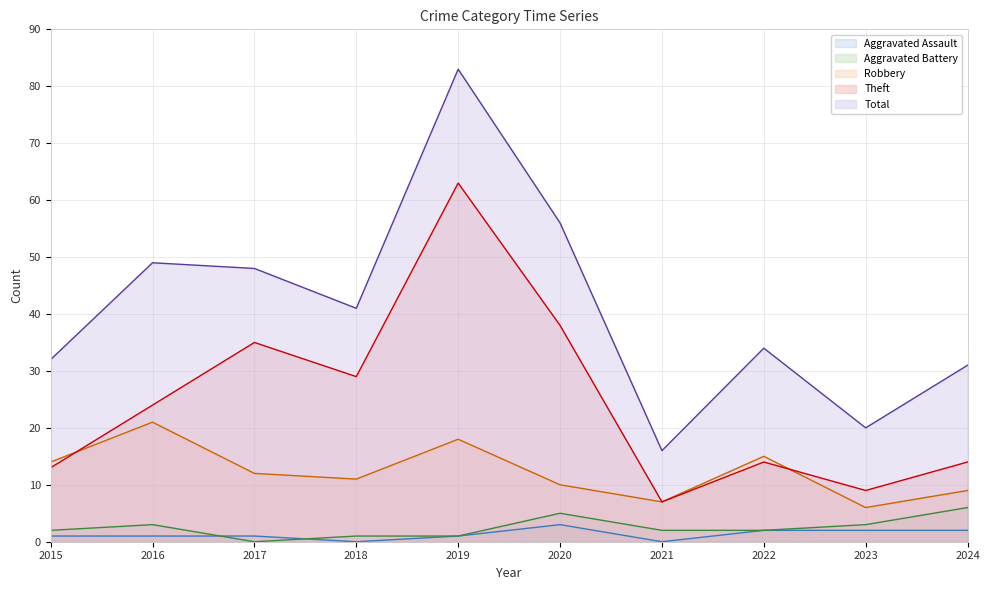

What is the value of the Robbery point at the 2nd from the left?

21